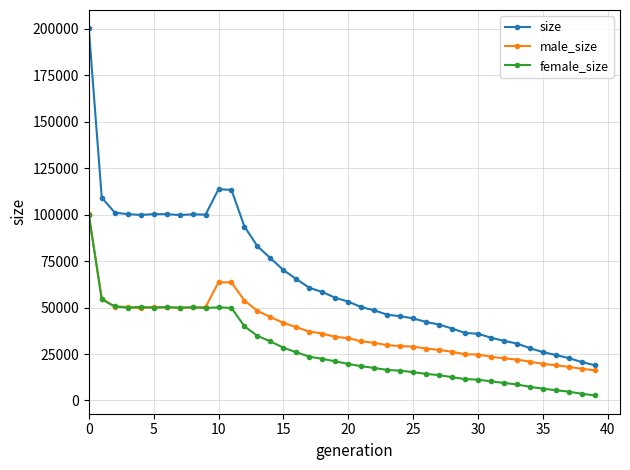

True or false: female_size has more than 1 interior local peaks.

True